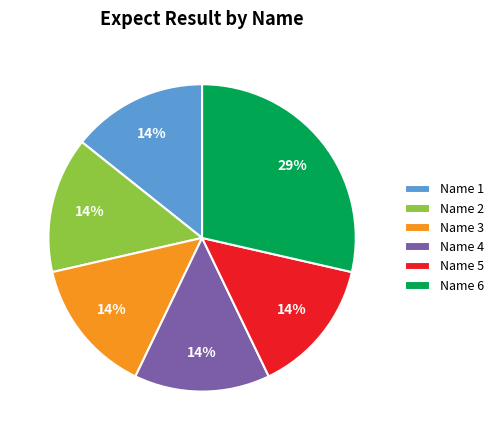

Which category has the biggest portion of the pie?

Name 6